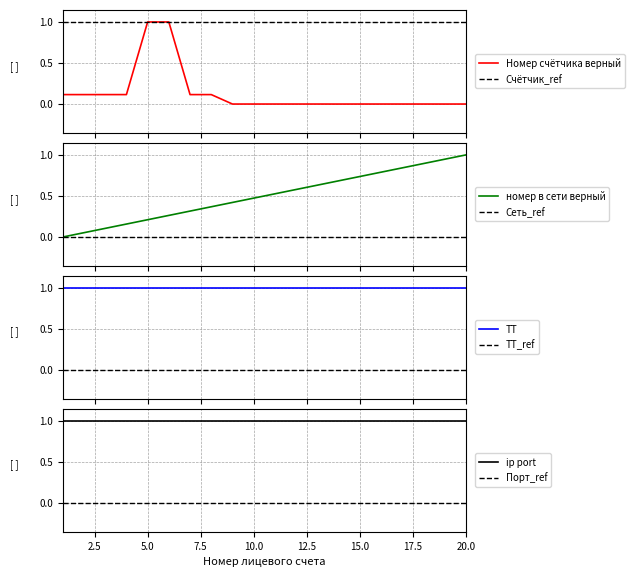

At which label does номер в сети верный reach its minimum?

1